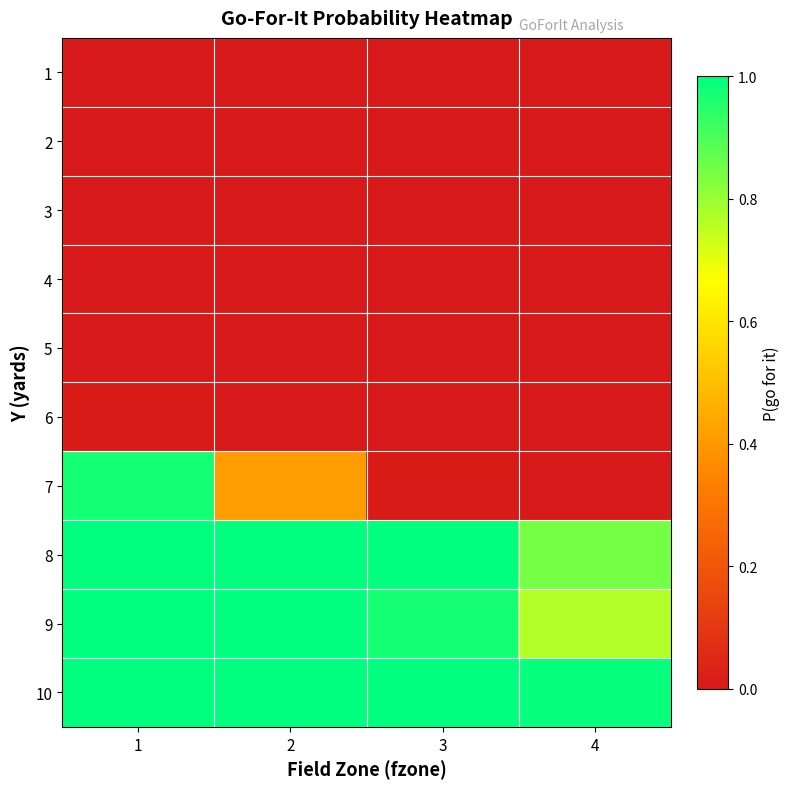

Which series changed the most between 3 and 4?

9